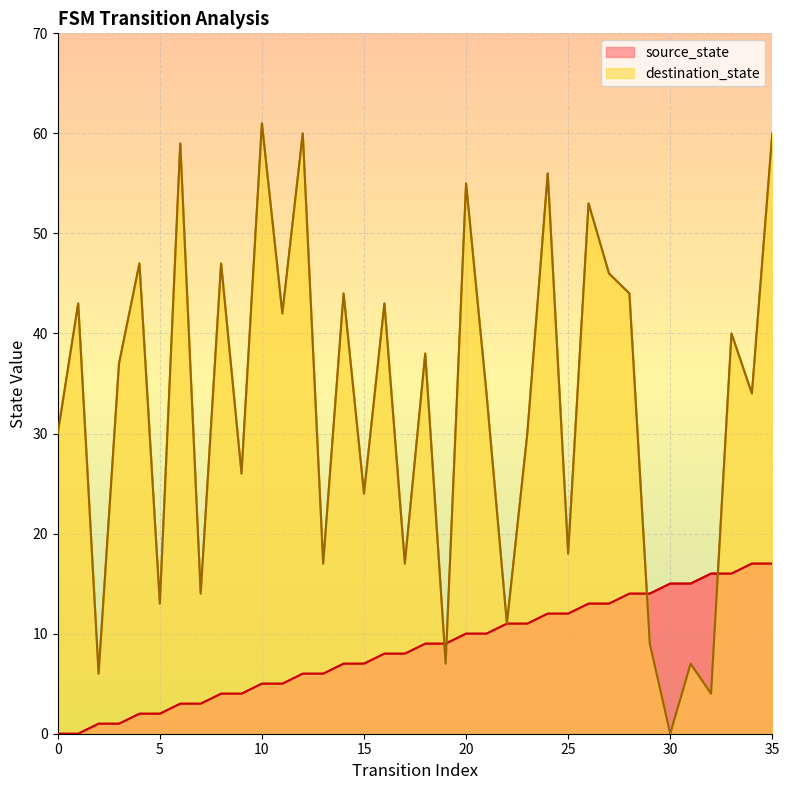

Is it true that destination_state equals 42 at 11?

True